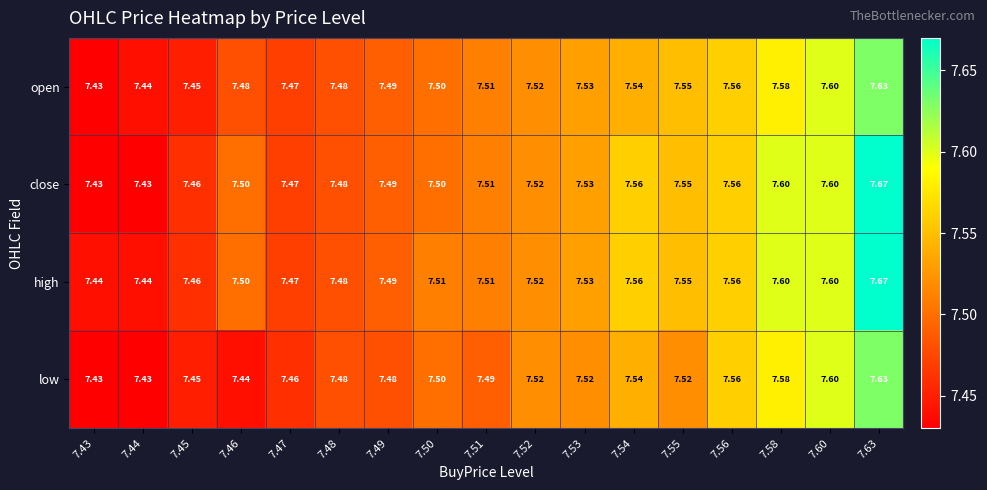

Which series has the widest spread of values?

close